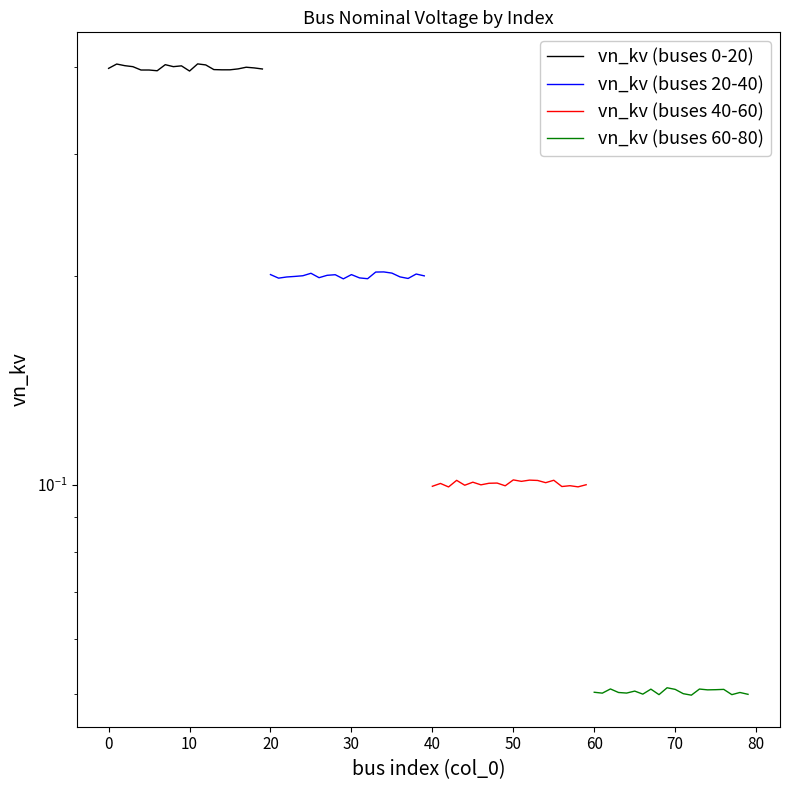

True or false: vn_kv (buses 40-60) has more than 0 interior local peaks.

True